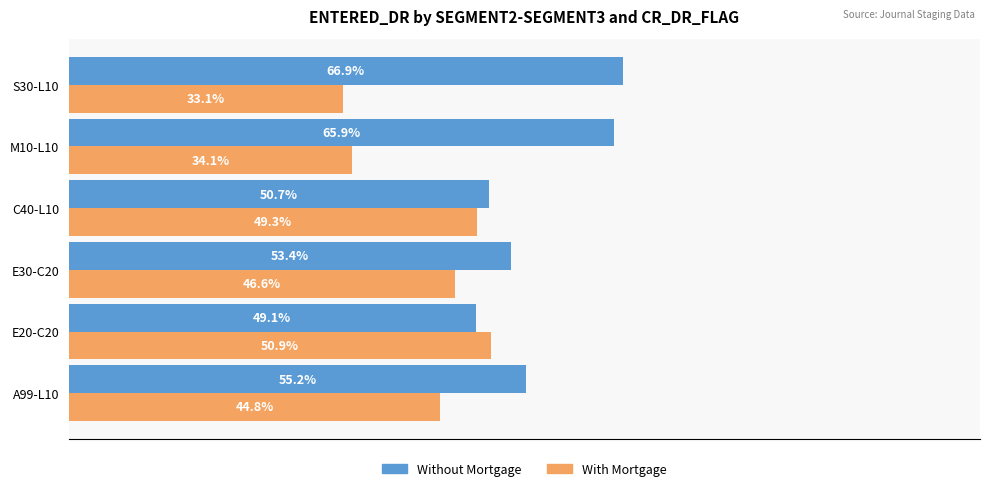

At which category does the chart reach its peak across all series?

S30-L10